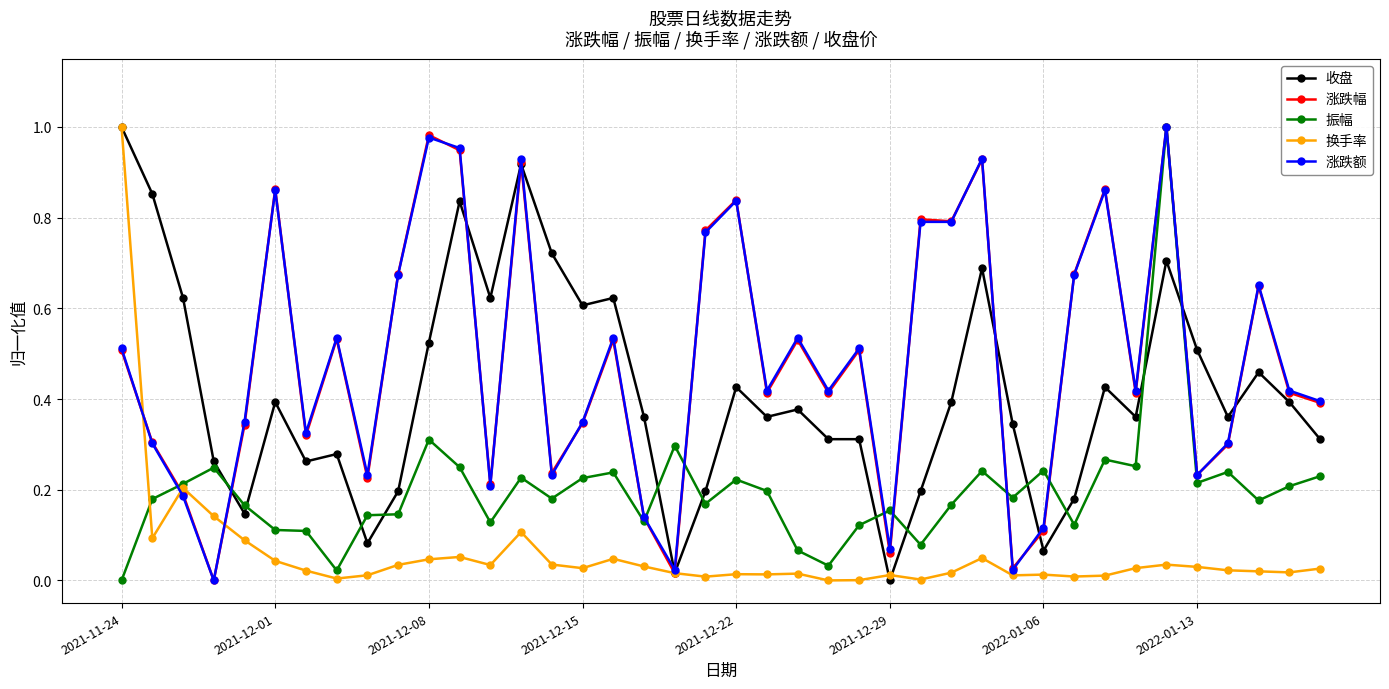

How many times do 收盘 and 涨跌额 cross each other?

9